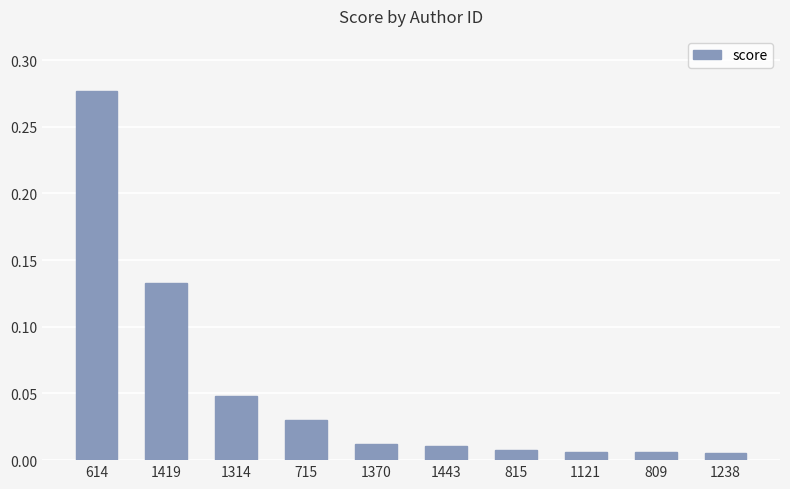

Between 1419 and 1314, which is larger?

1419